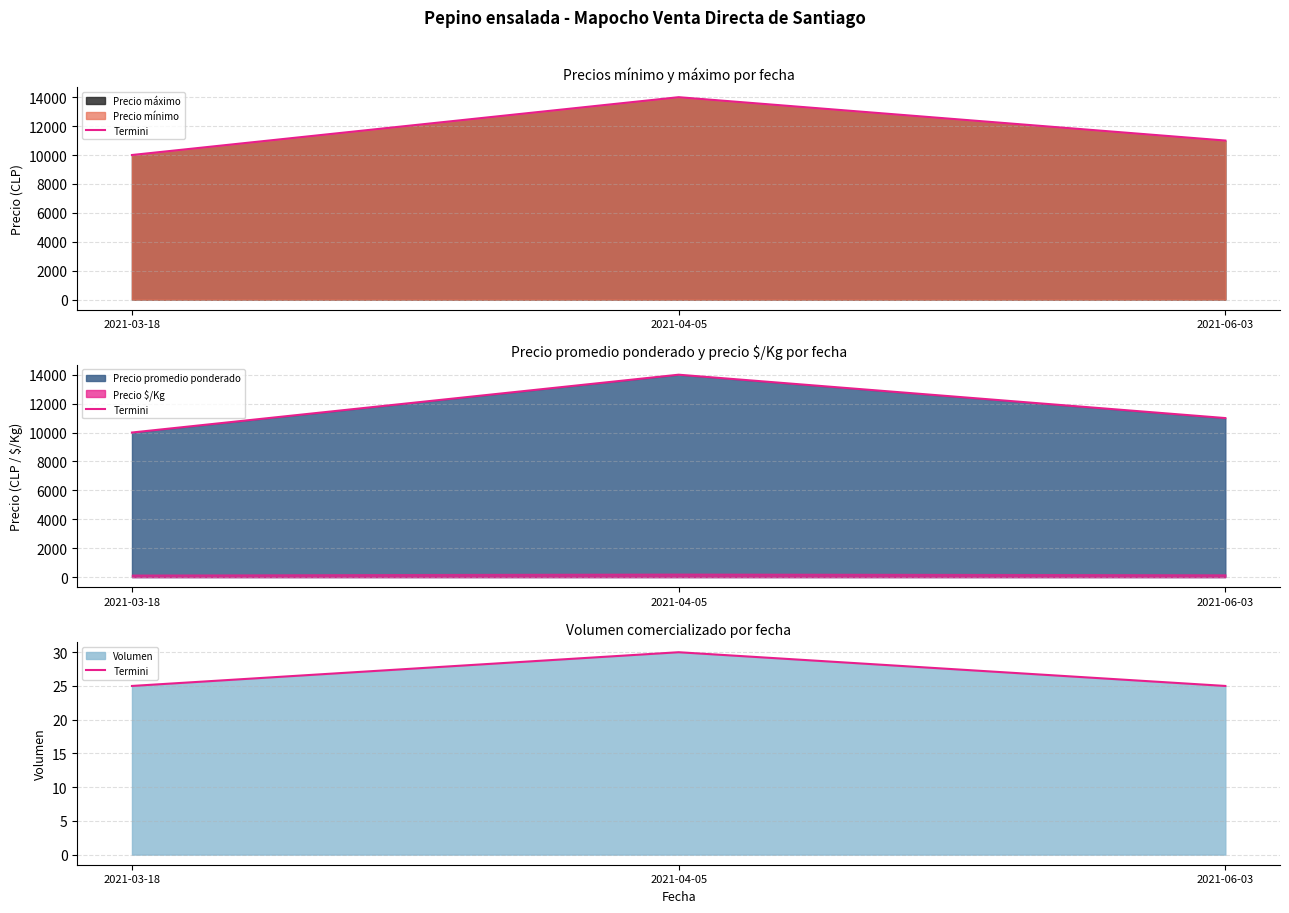

Reading left to right, extract all data points from this chart.

2021-03-18=25	2021-04-05=30	2021-06-03=25